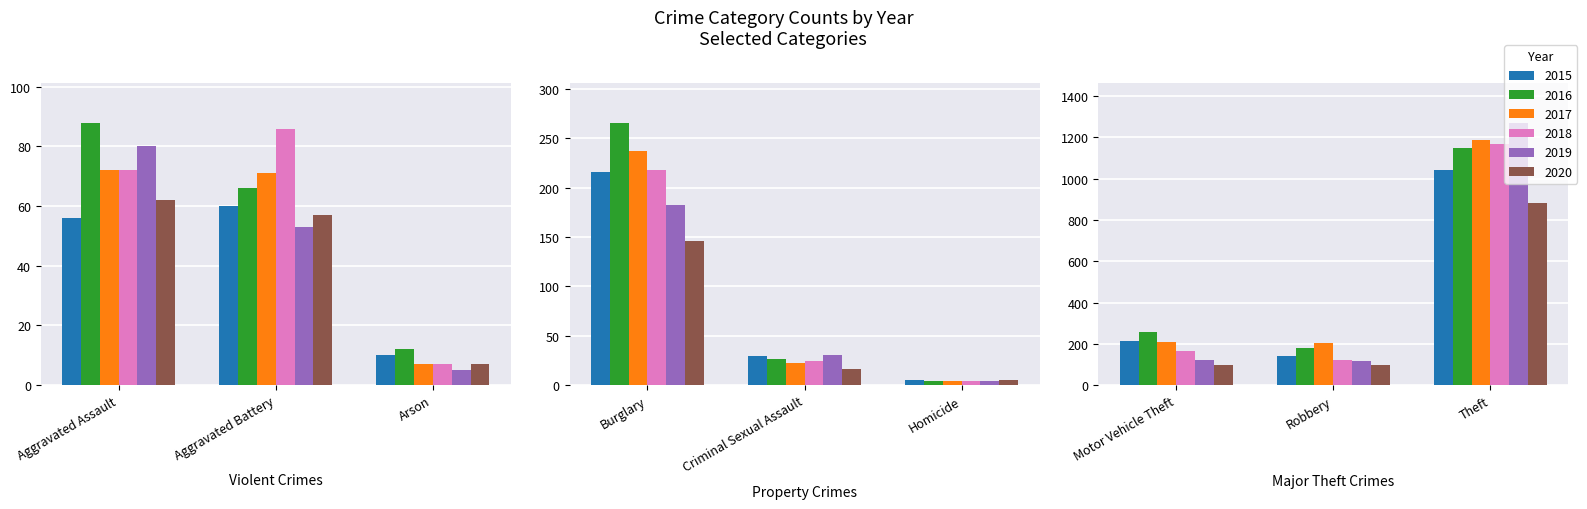

Where does the 2020 series first go above 62?

Burglary